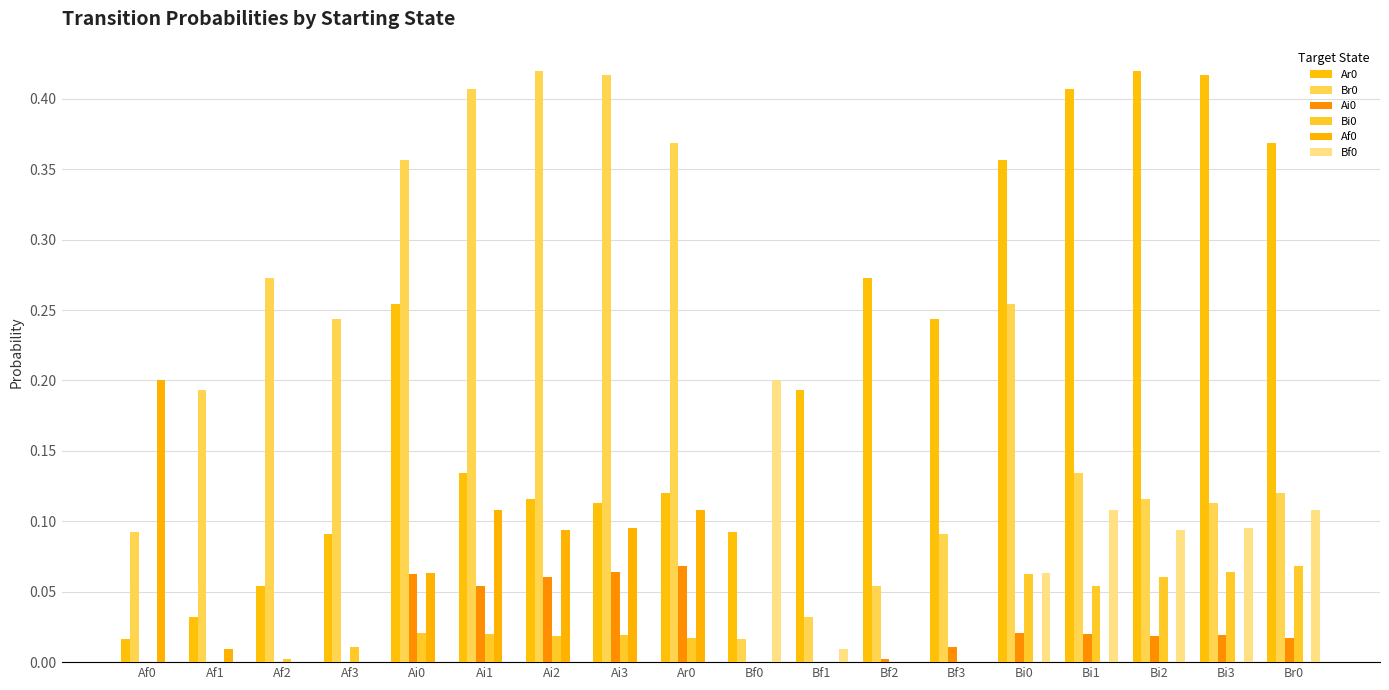

What is the label of the 7th bar from the left?

Ai2